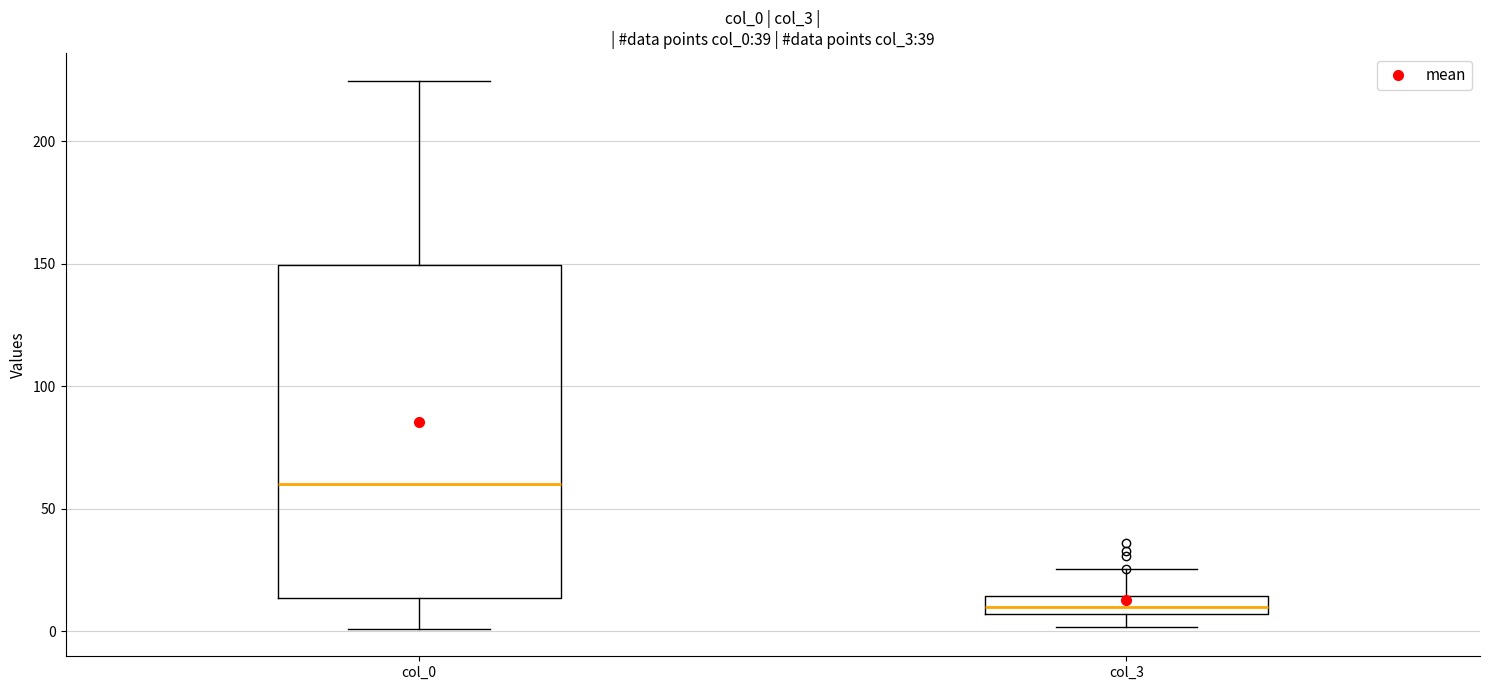

Comparing the boxes themselves (not the whiskers), which one is the tallest?

col_0